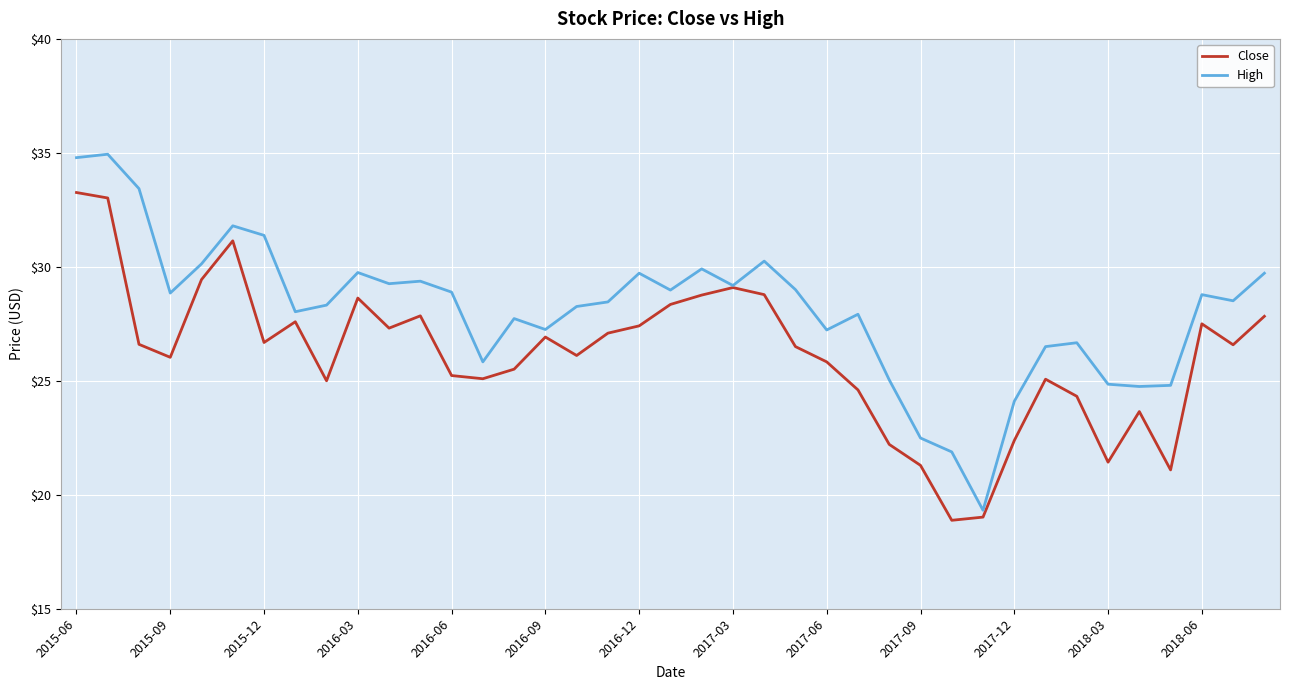

Which series has the largest total across all categories?

High